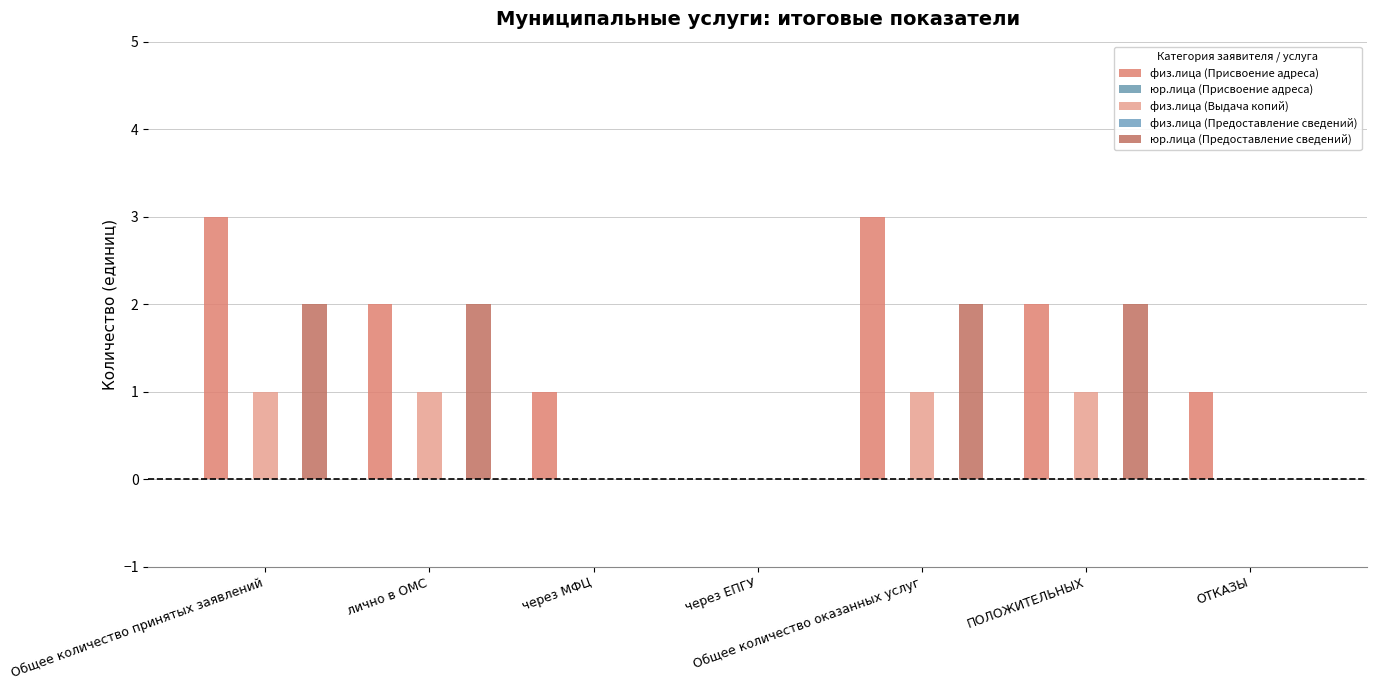

Count the физ.лица (Присвоение адреса) values in the range 1 to 3.

6